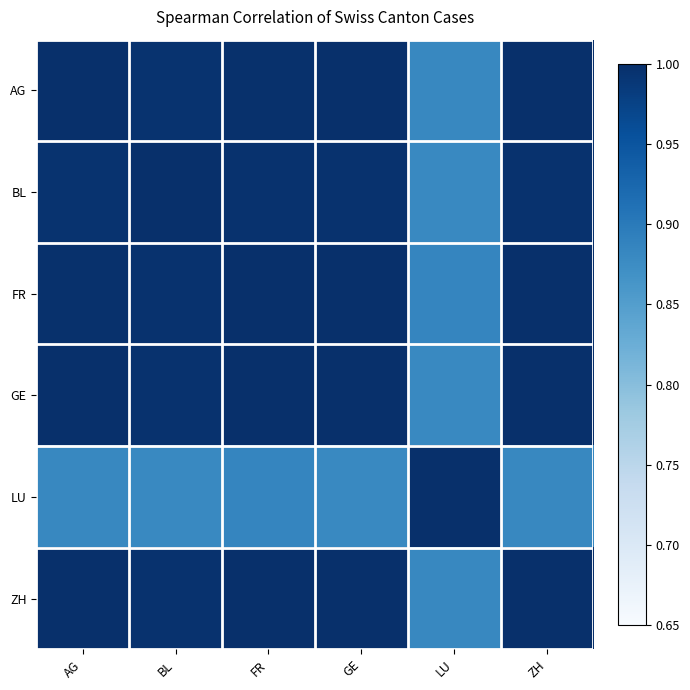

Count the number of categories in the chart.

6